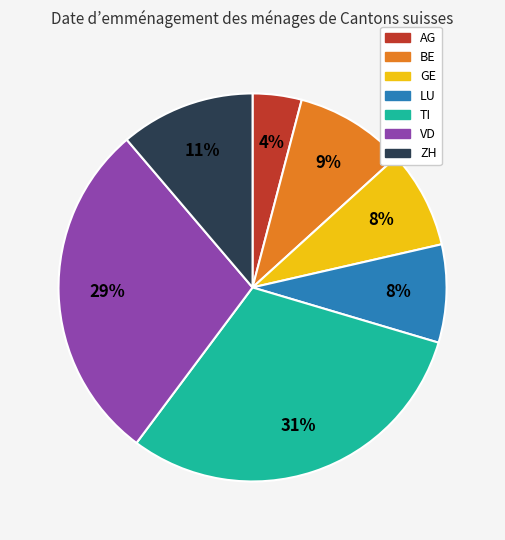

To the nearest percent, what is the difference between the BE and AG slice percentages?

5%